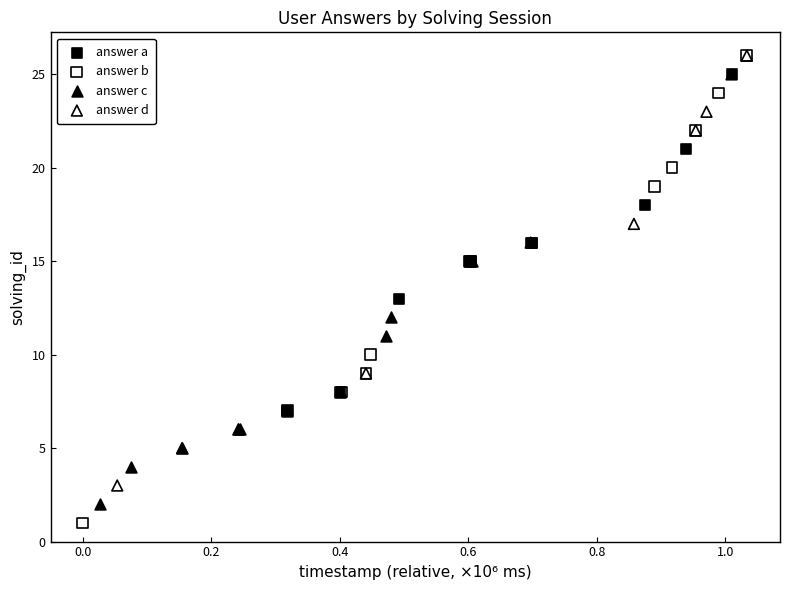

Which series has the widest spread of Y values?

answer b